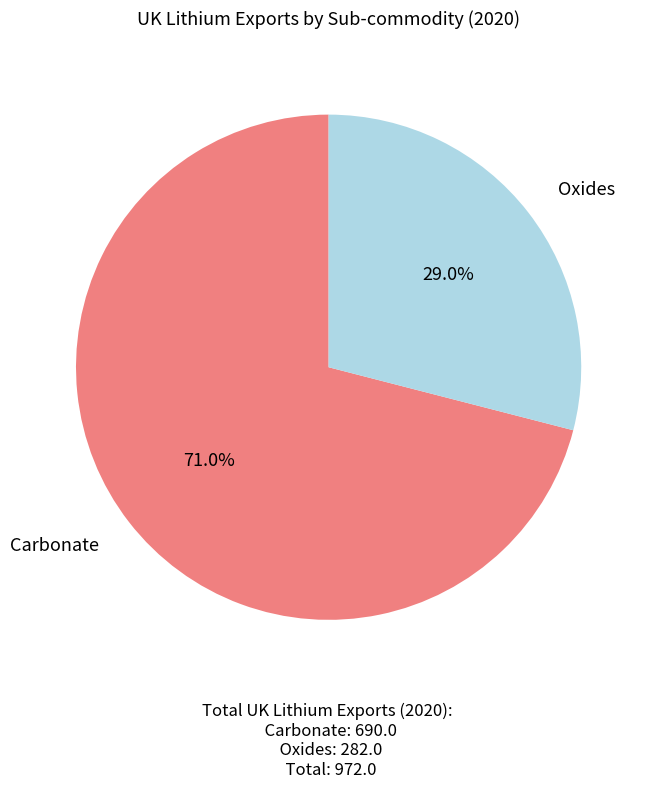

What percentage do Carbonate and Oxides together represent?

100.0%